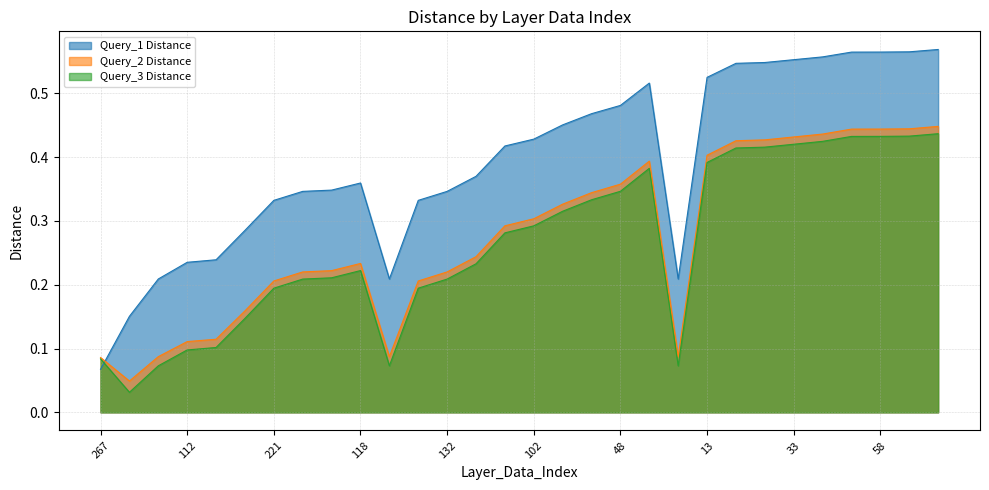

Which label corresponds to the smallest value in the chart?

62